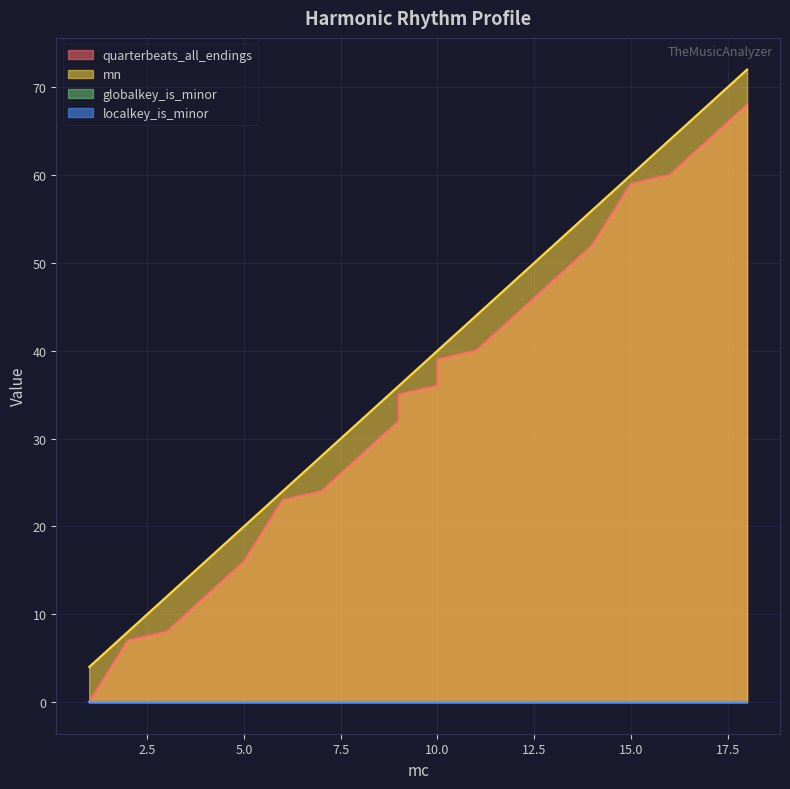

What is the sum of the mn values at 15 and 3?

72